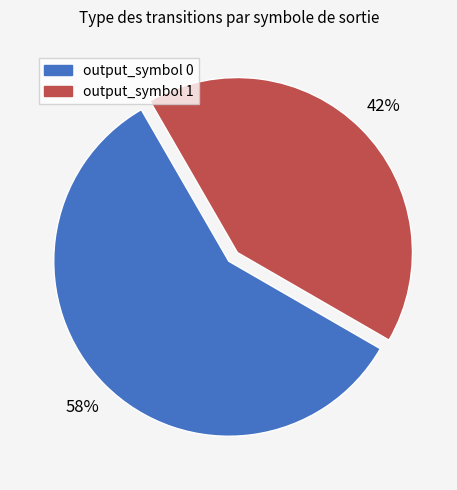

To the nearest percent, what is the average slice percentage?

50%